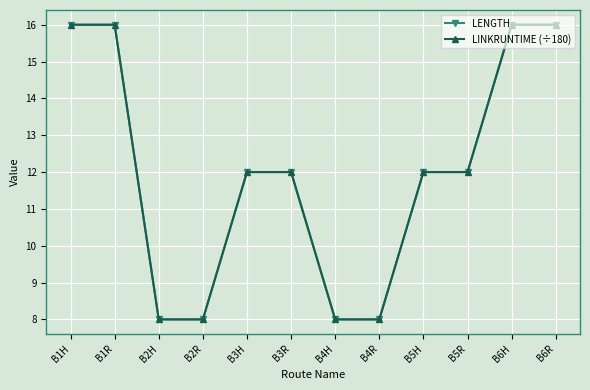

What is the average value of the LINKRUNTIME (÷180) series?

12